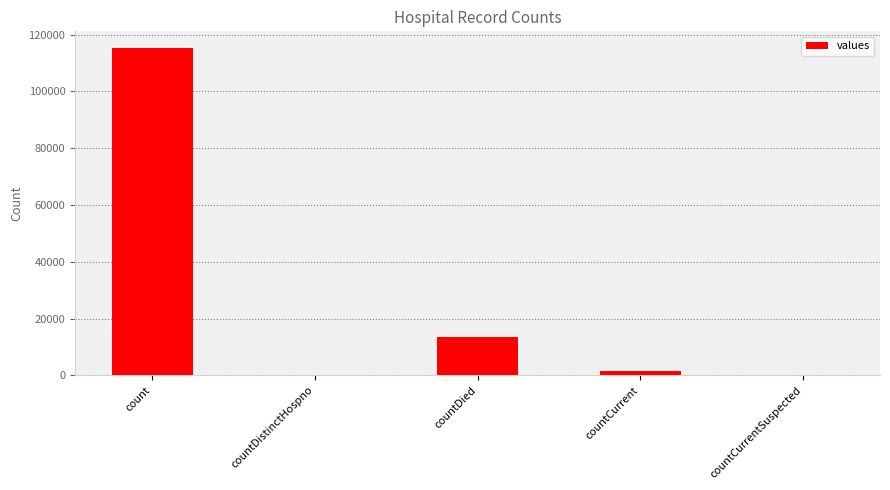

At which category does the chart reach its peak across all series?

count